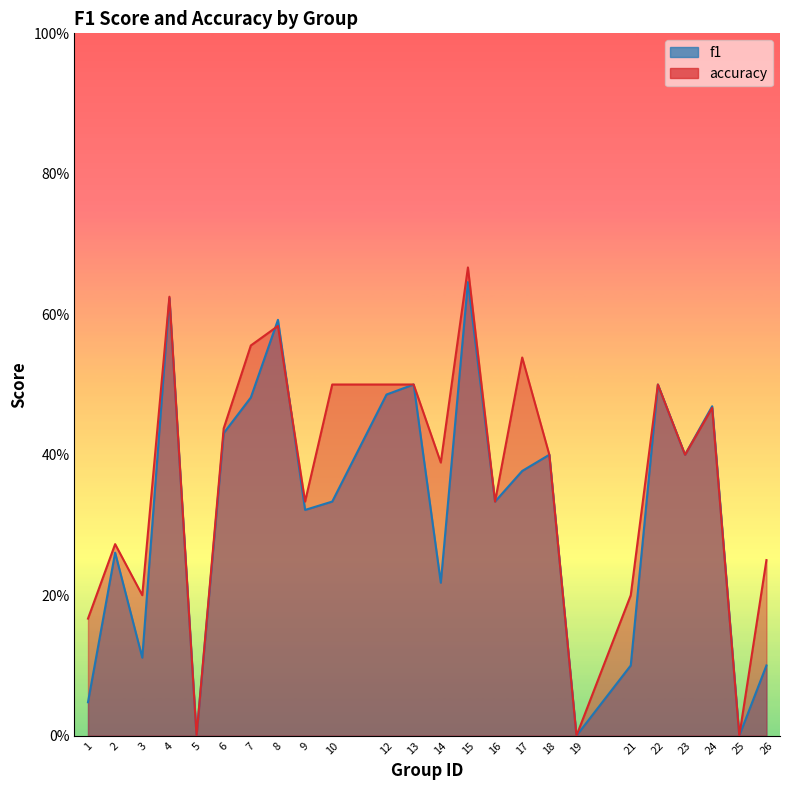

At which category does accuracy reach its first local peak?

2